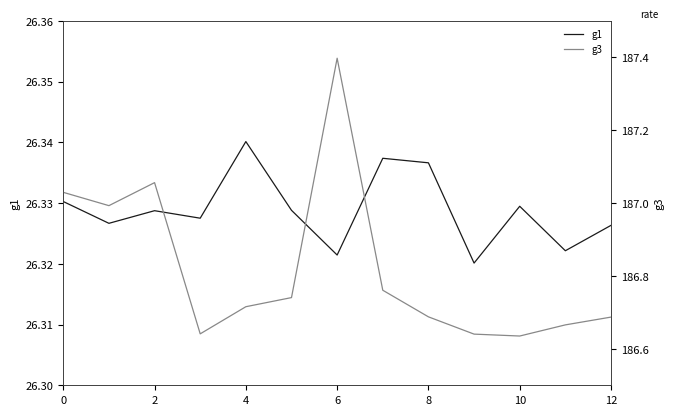

True or false: g1 and g3 cross at least once.

False